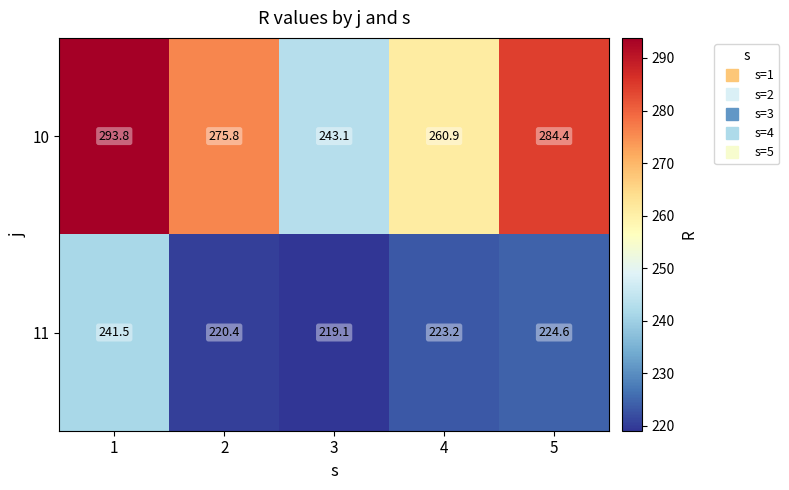

What is the total value across all series at 2?

496.2